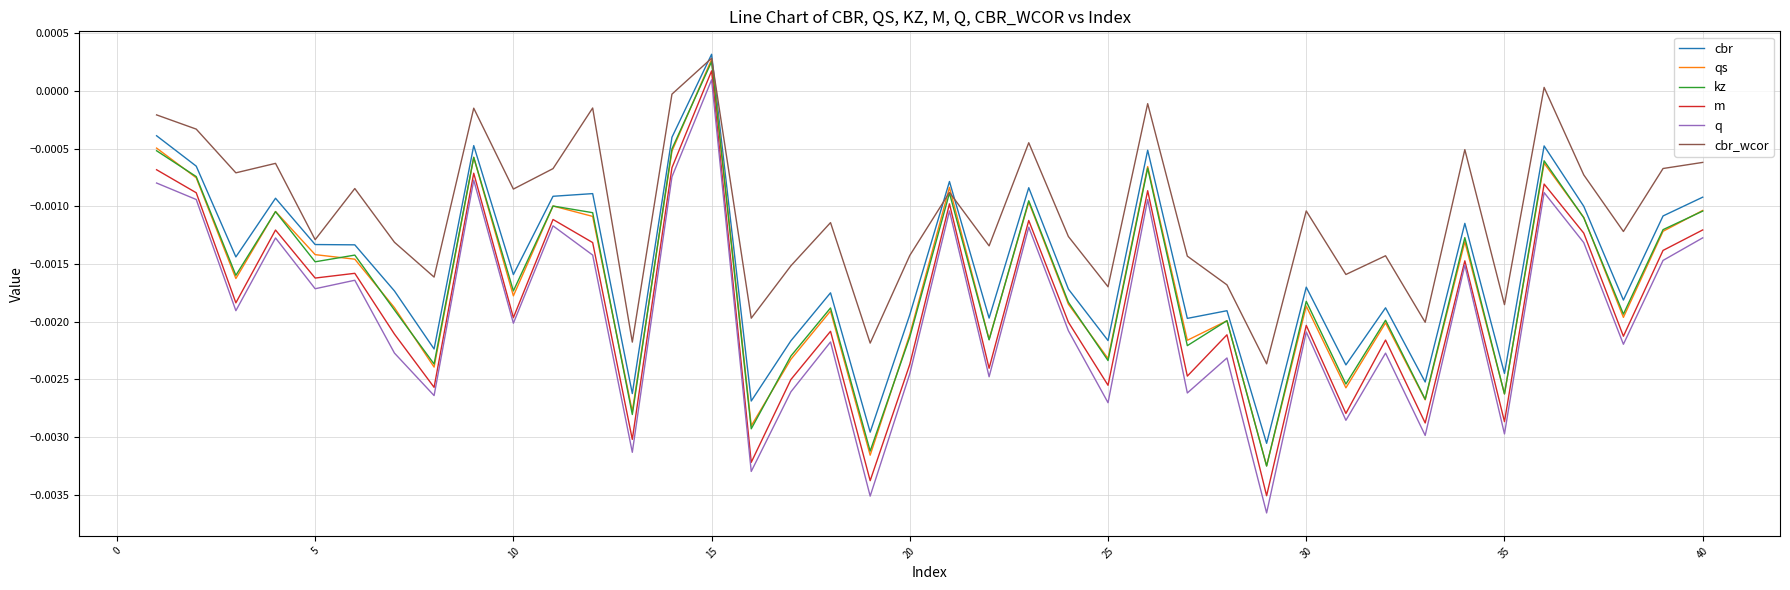

Which series has the largest total across all categories?

cbr_wcor